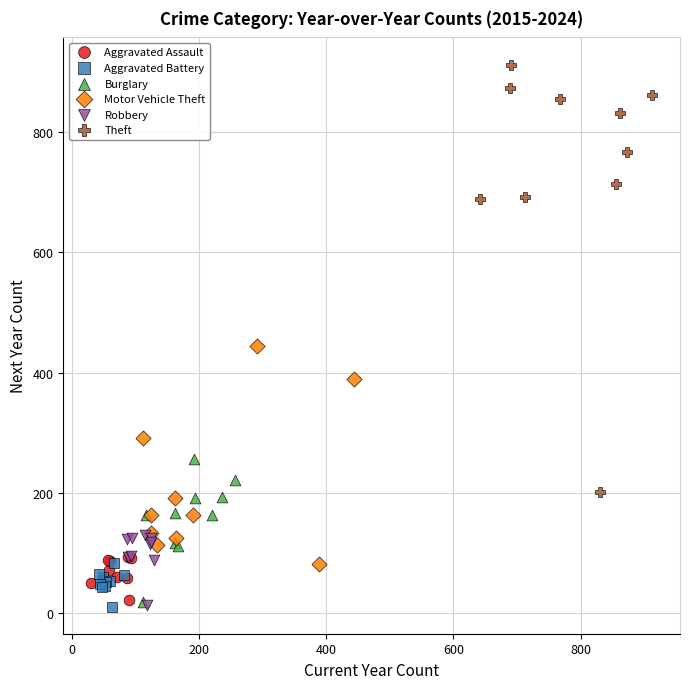

What are all the series names shown in the legend?

Aggravated Assault, Aggravated Battery, Burglary, Motor Vehicle Theft, Robbery, Theft